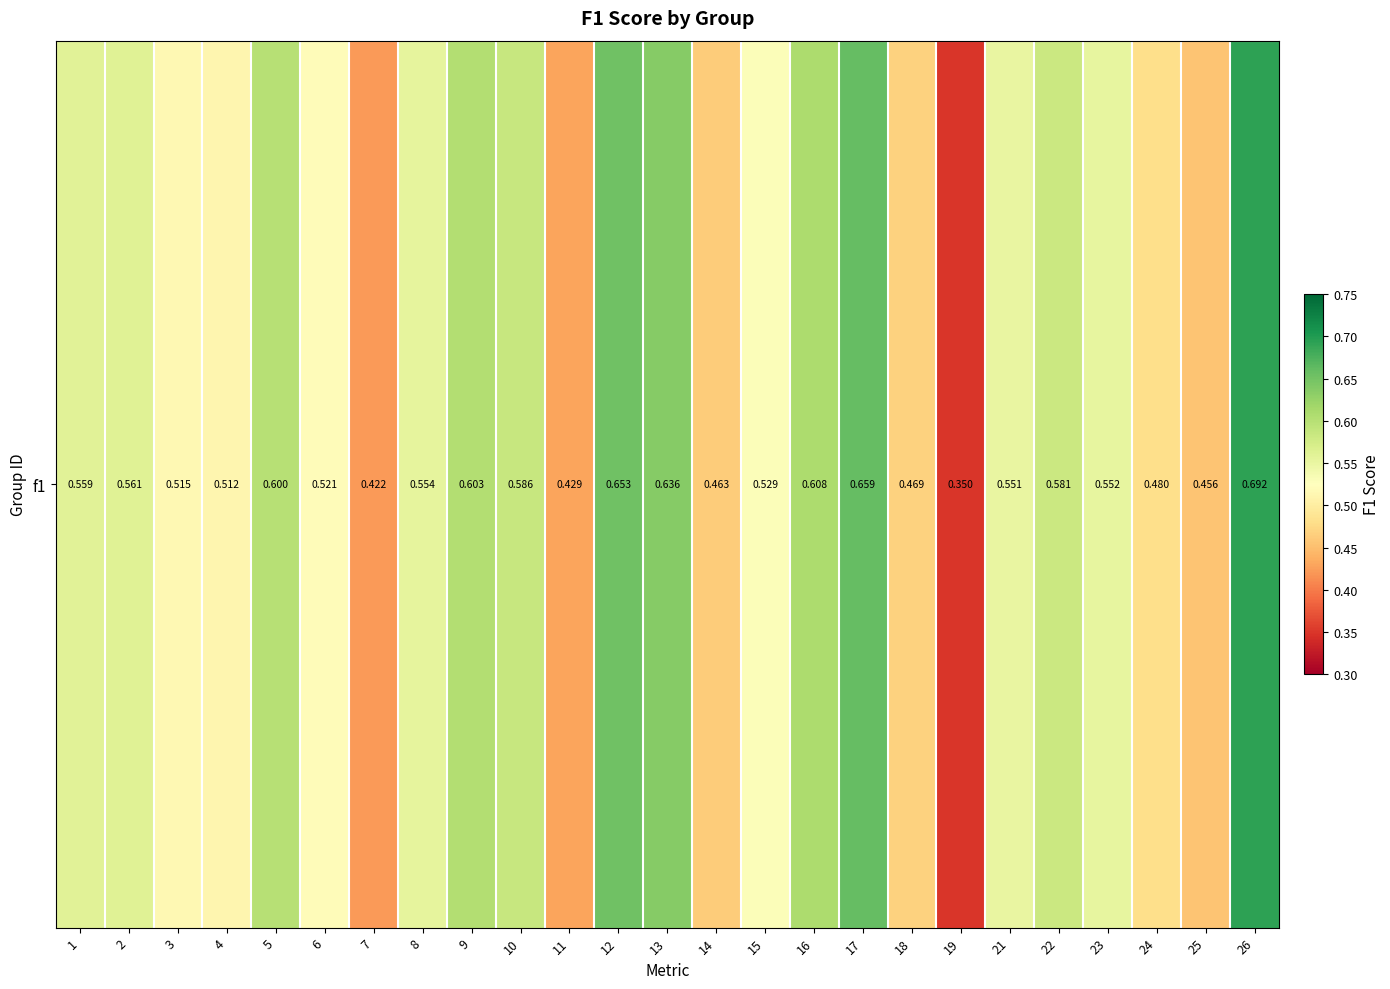

At which category does the chart reach its peak across all series?

26